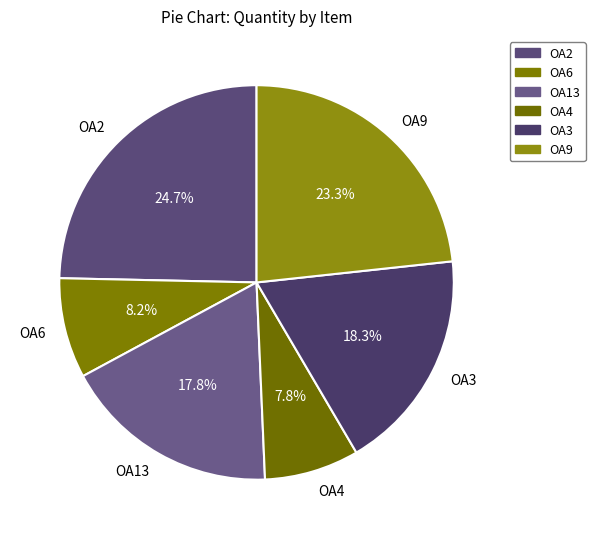

To the nearest percent, what percentage of the pie is OA3?

18%